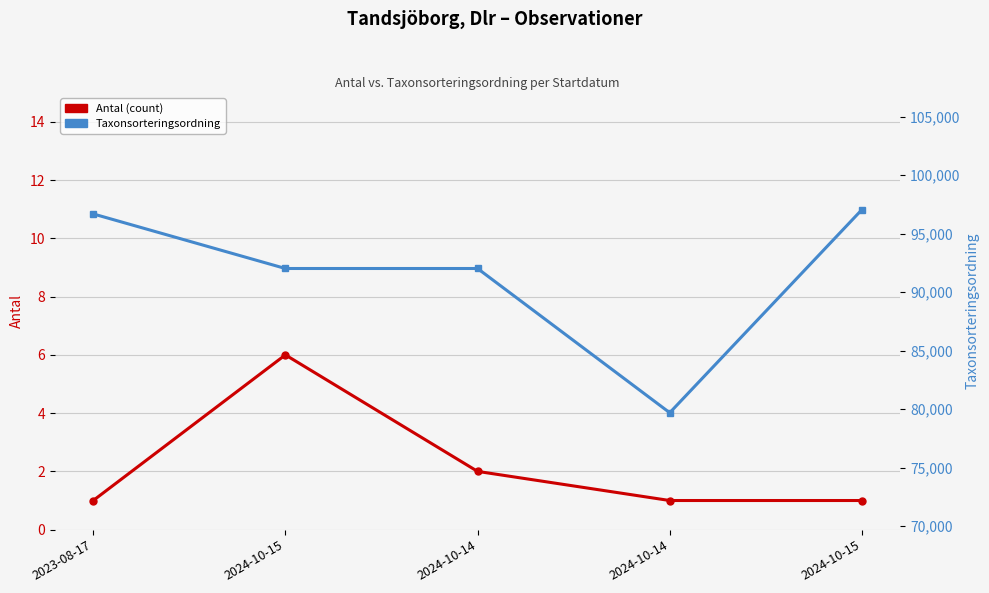

Is this an area chart (filled region under the line)?

No